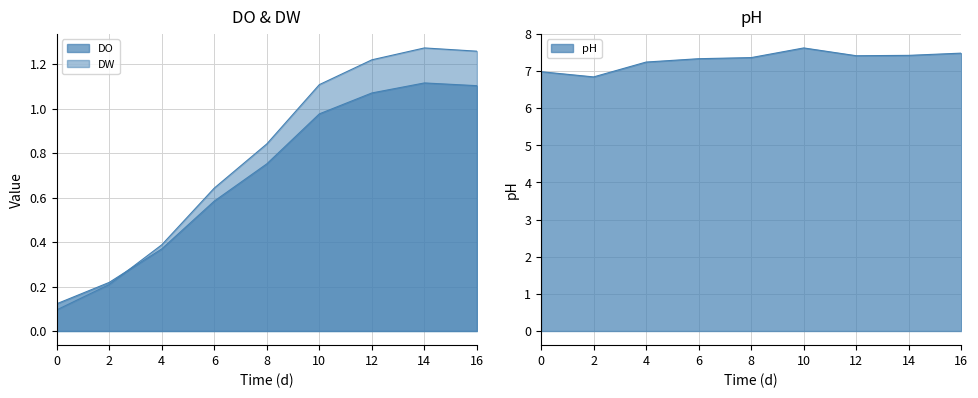

The DO series shows 0.1 at 4. True or false?

False